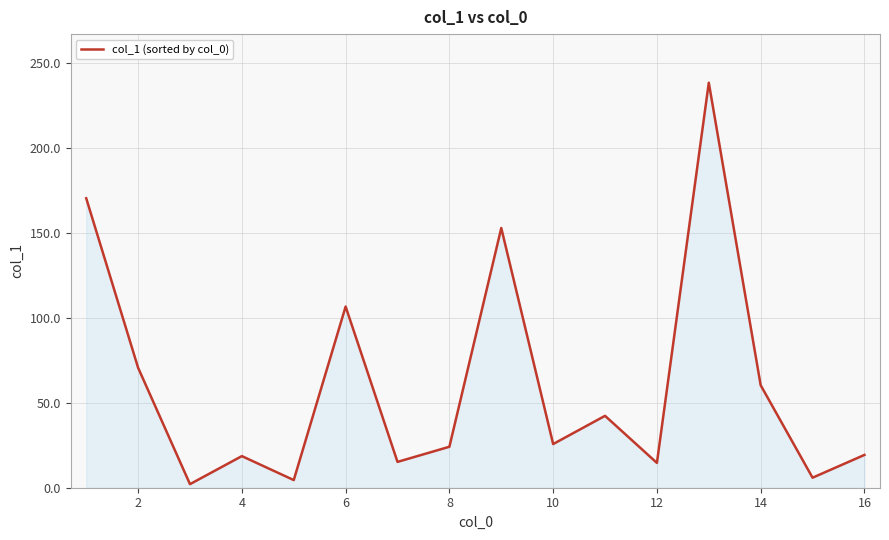

What is the difference between the maximum and minimum values?

236.2